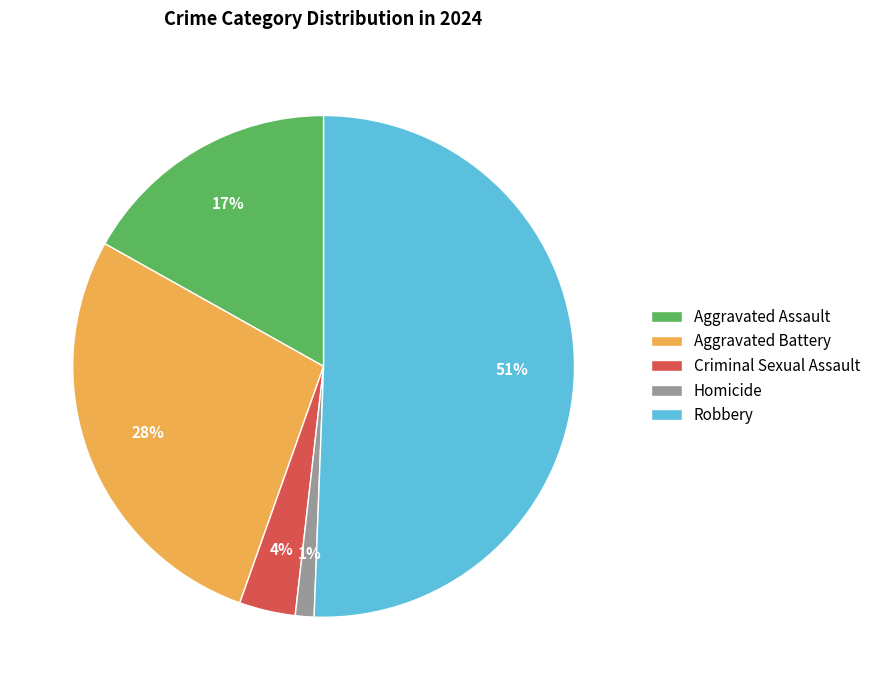

What is the largest slice in the pie chart?

Robbery